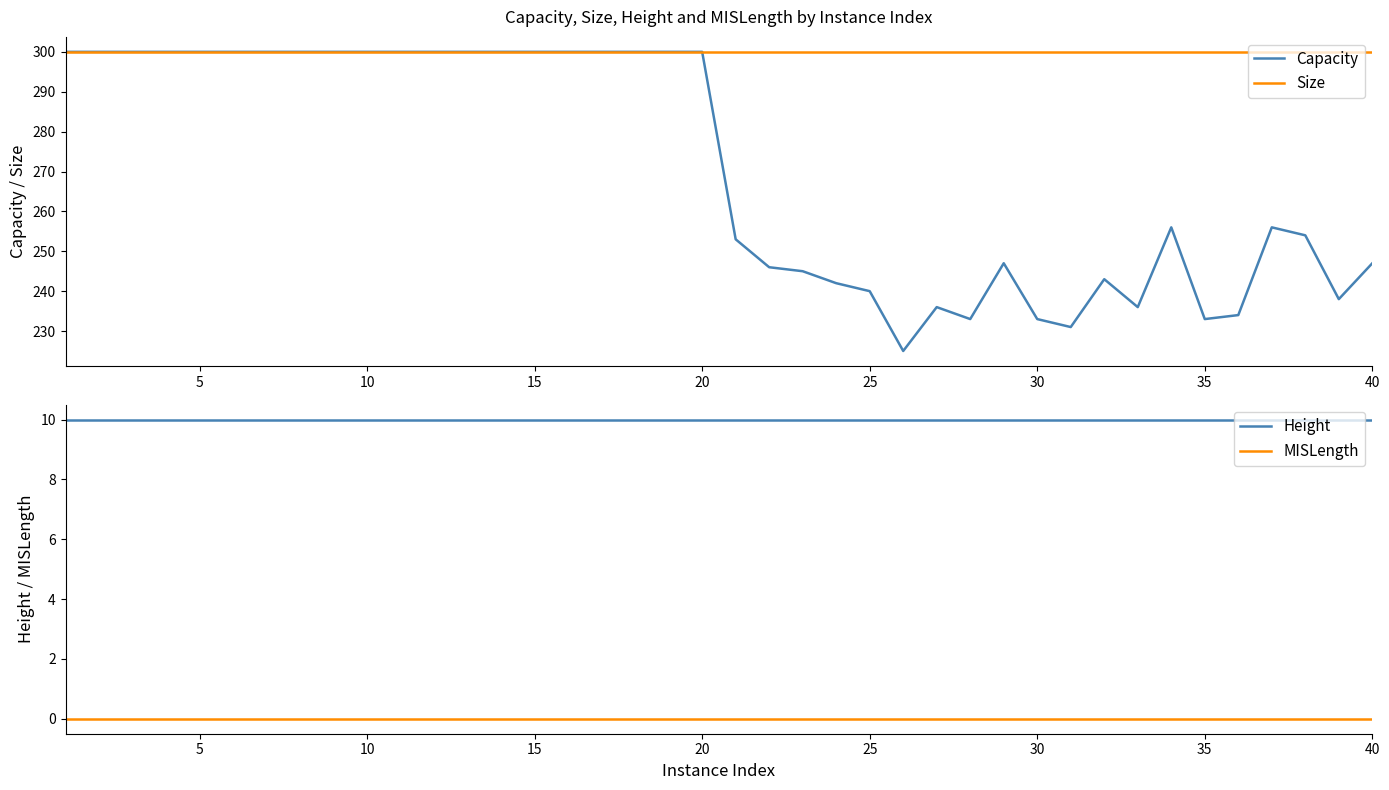

True or false: Height and Size intersect in this chart.

False